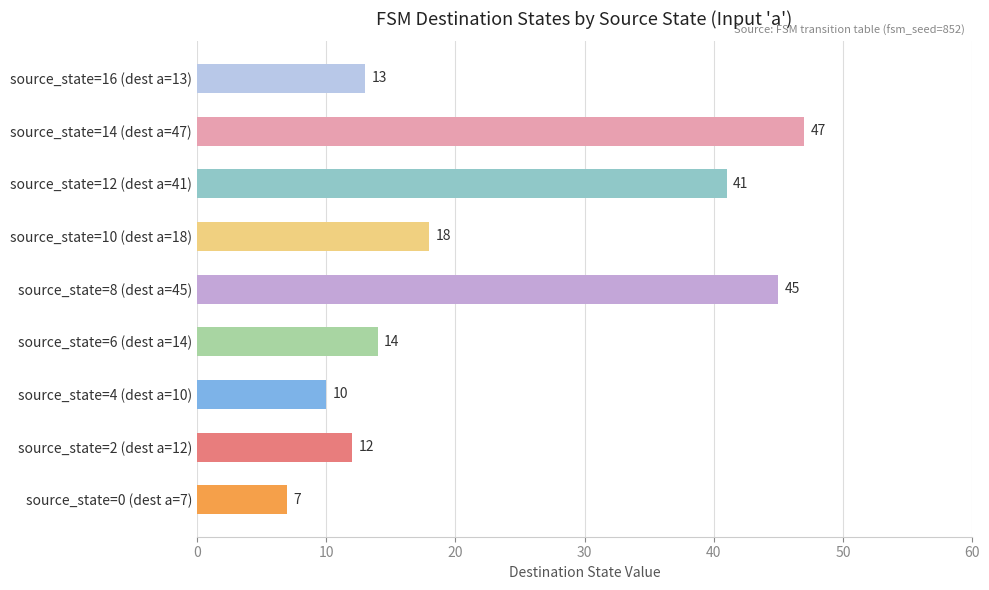

What is the change in value from source_state=12 (dest a=41) to source_state=16 (dest a=13)?

-28